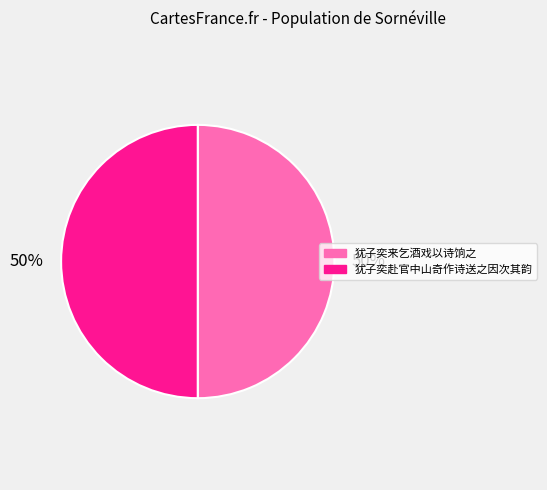

True or false: 犹子奕赴官中山奇作诗送之因次其韵 accounts for 61% of the total.

False